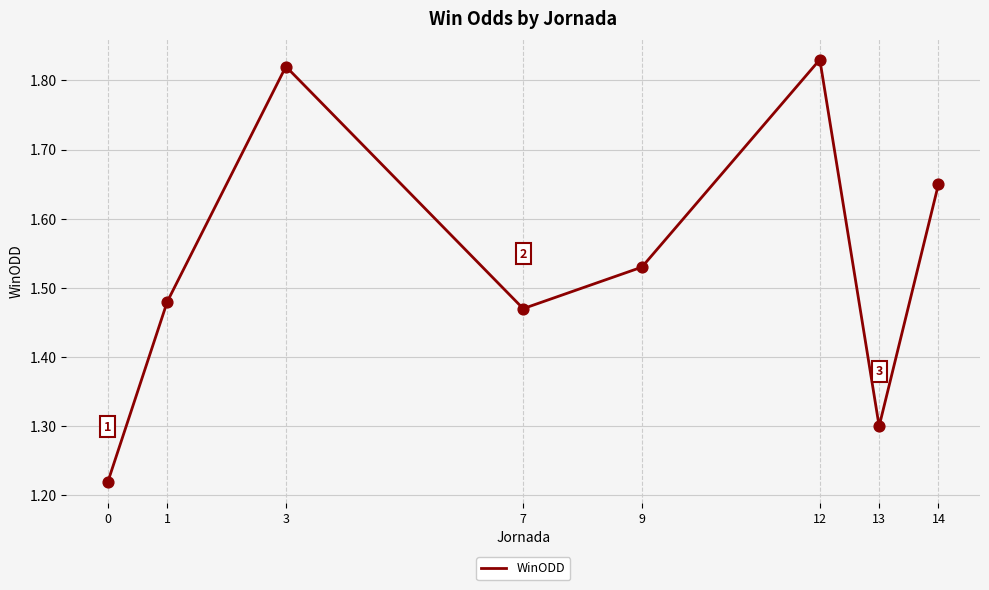

Between 7 and 12, which is larger?

12